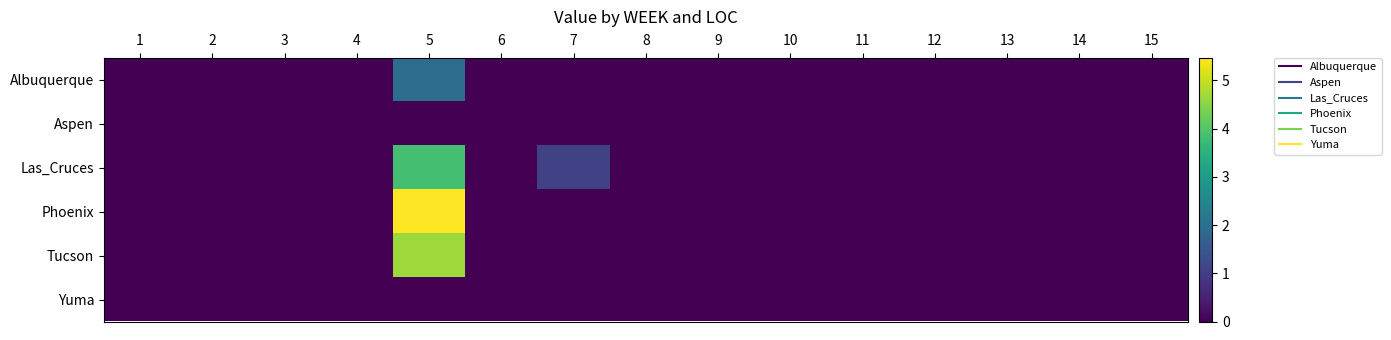

At which category does the chart reach its minimum across all series?

1